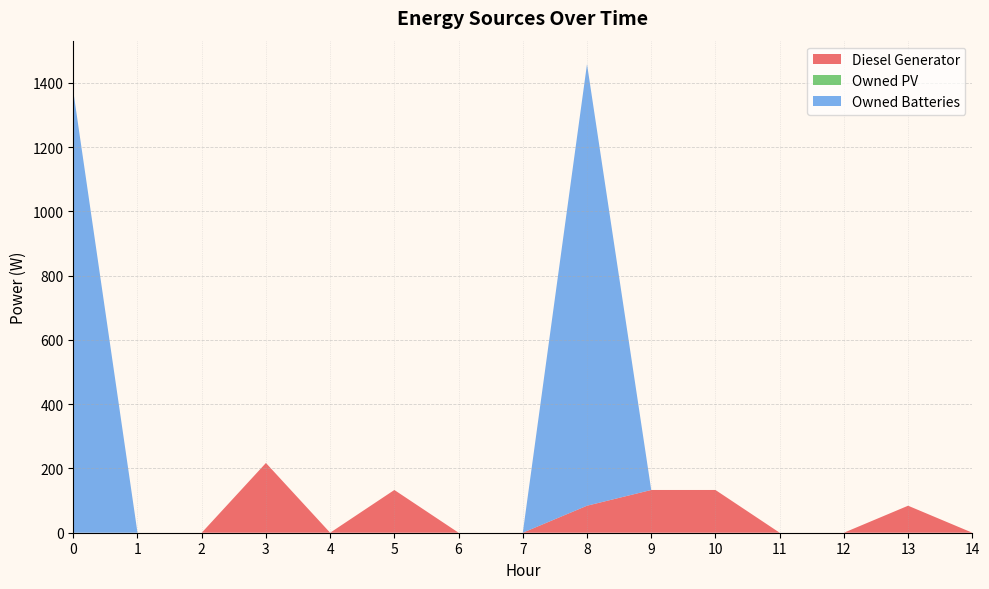

Reading right to left, transcribe all the data shown in this chart.

Diesel Generator: 0	84	0	0	133	133	84	0	0	133	0	217	0	0	0
Owned PV: 0	0	0	0	0	0	0	0	0	0	0	0	0	0	0
Owned Batteries: 0	0	0	0	0	0	1374	0	0	0	0	0	0	0	1374